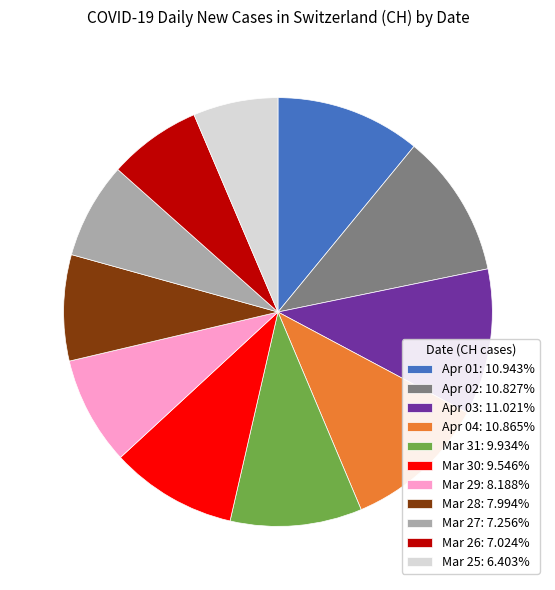

How many slices are in this pie chart?

11